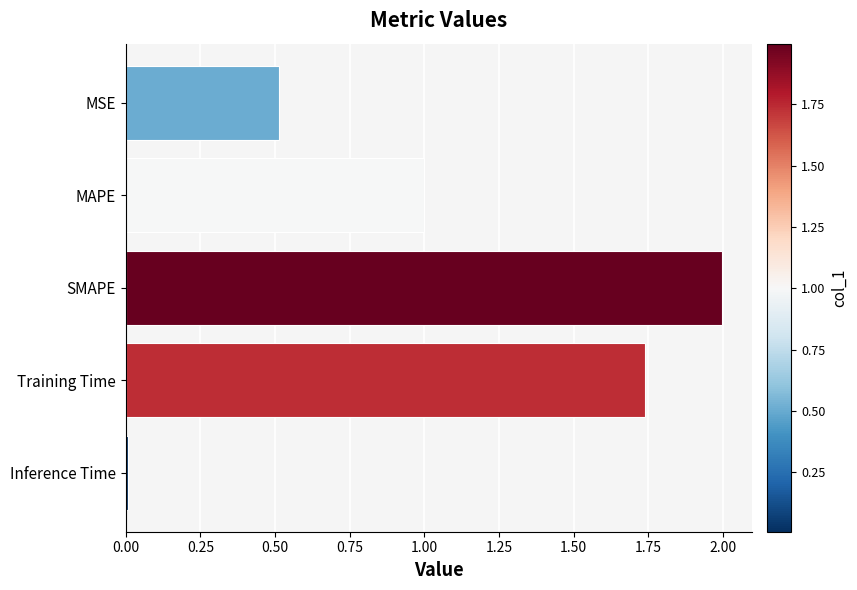

What is the average value?

1.1